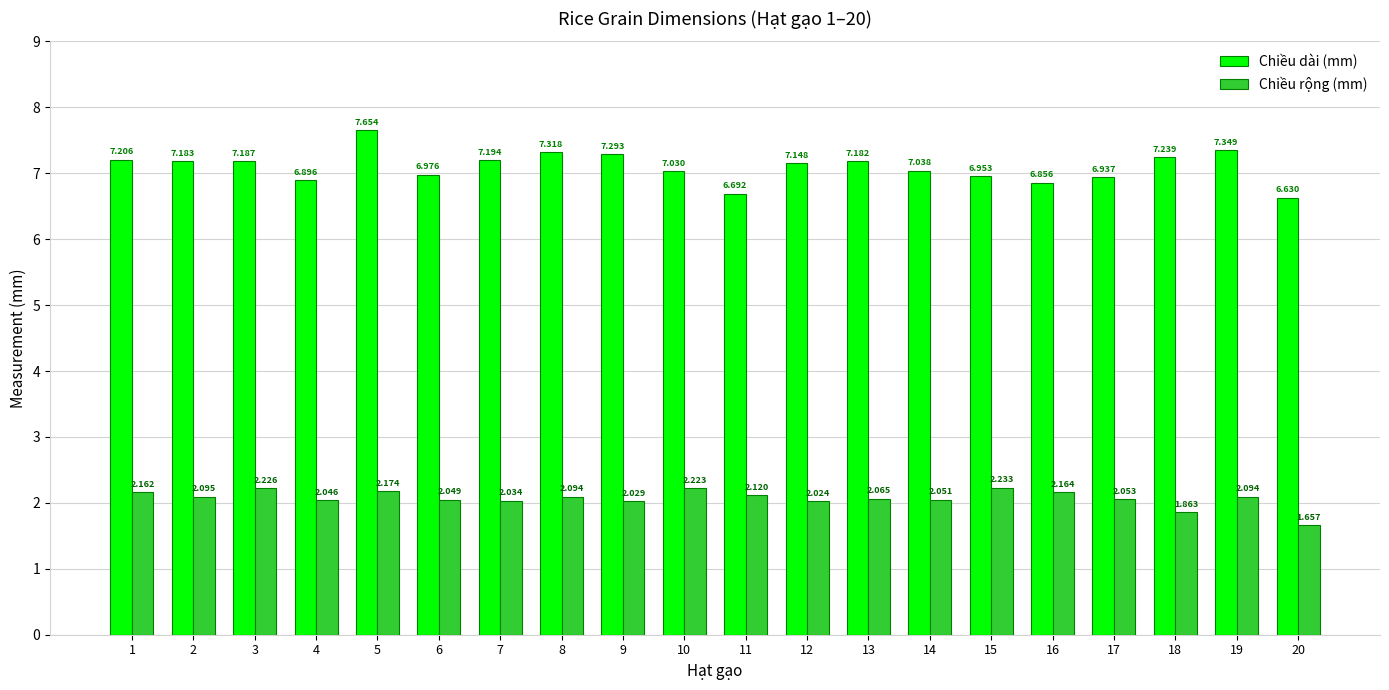

What is the difference between the Chiều dài (mm) values at 2 and 19?

0.2